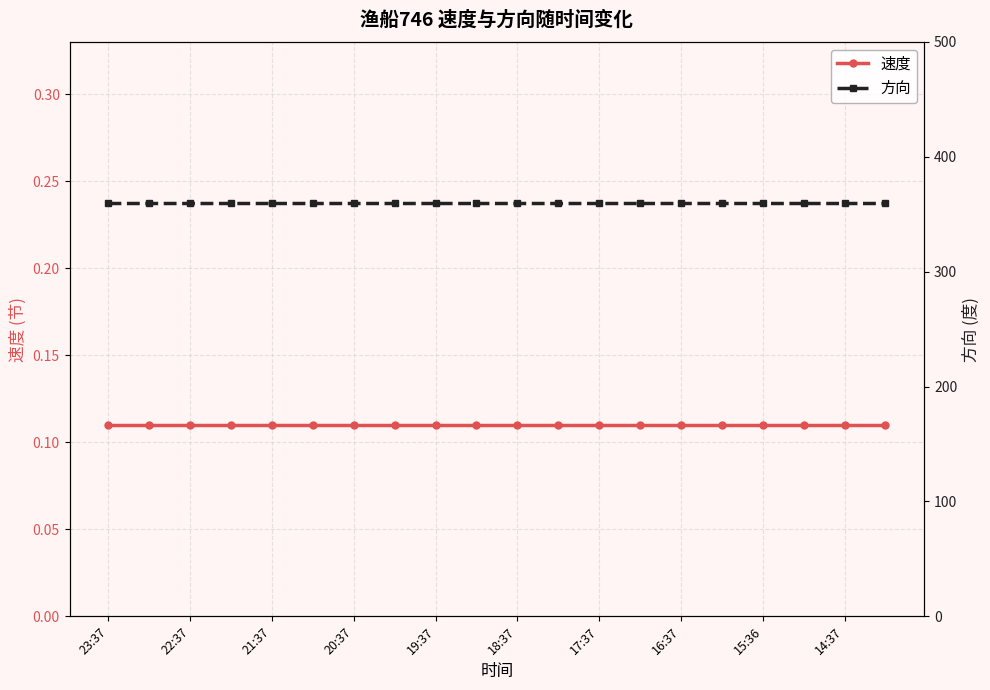

What is the total value across all series at 14:37?

360.1